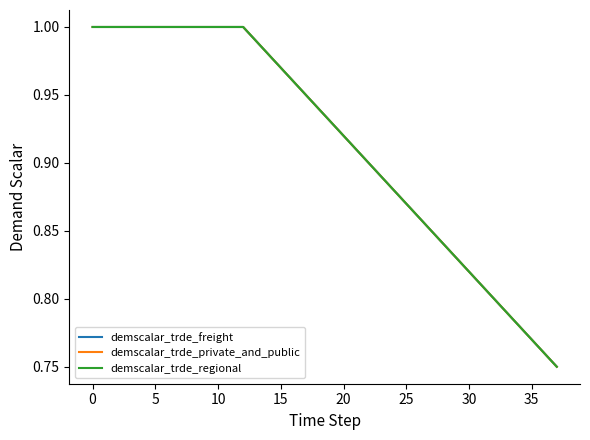

What is the value of the demscalar_trde_freight point at the 22nd from the left?

0.9